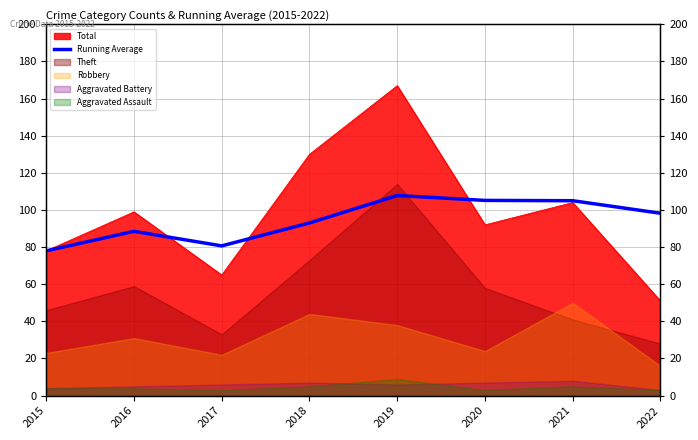

How many values are below 98?

4